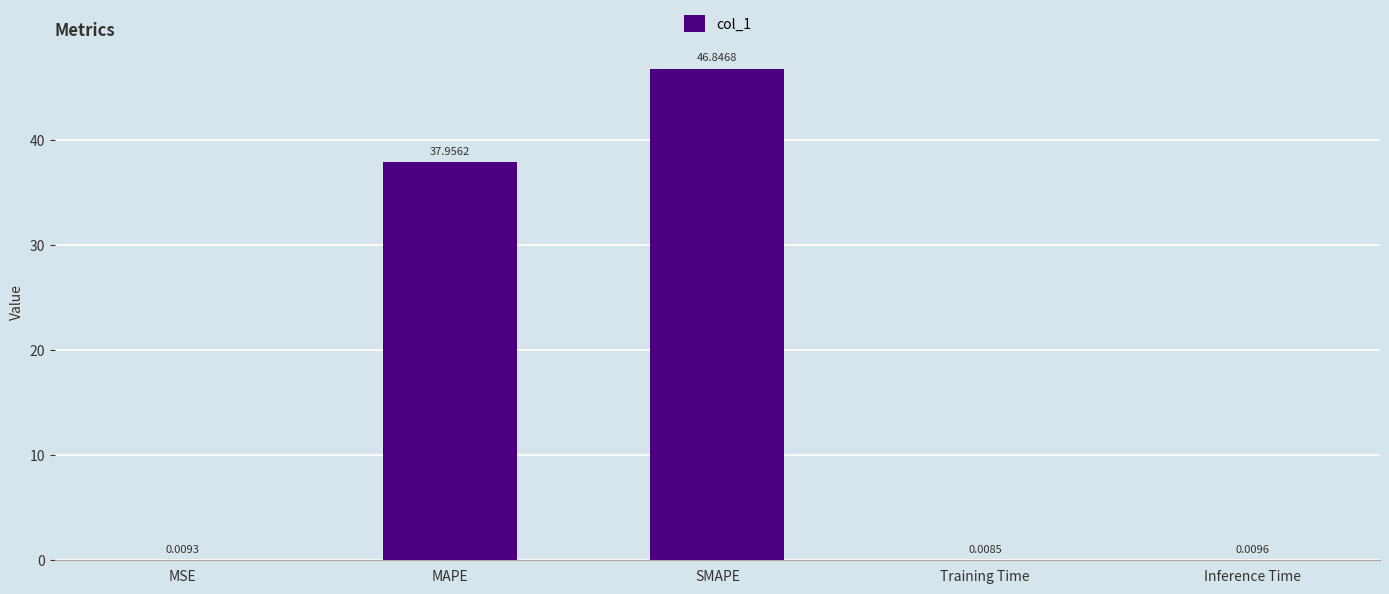

What is the change in value from SMAPE to Inference Time?

-46.8